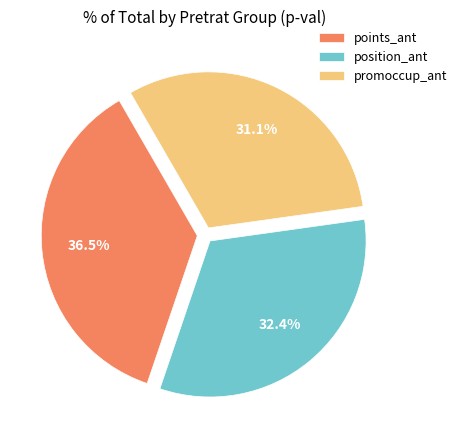

Combined, do points_ant and position_ant account for over 50%?

Yes